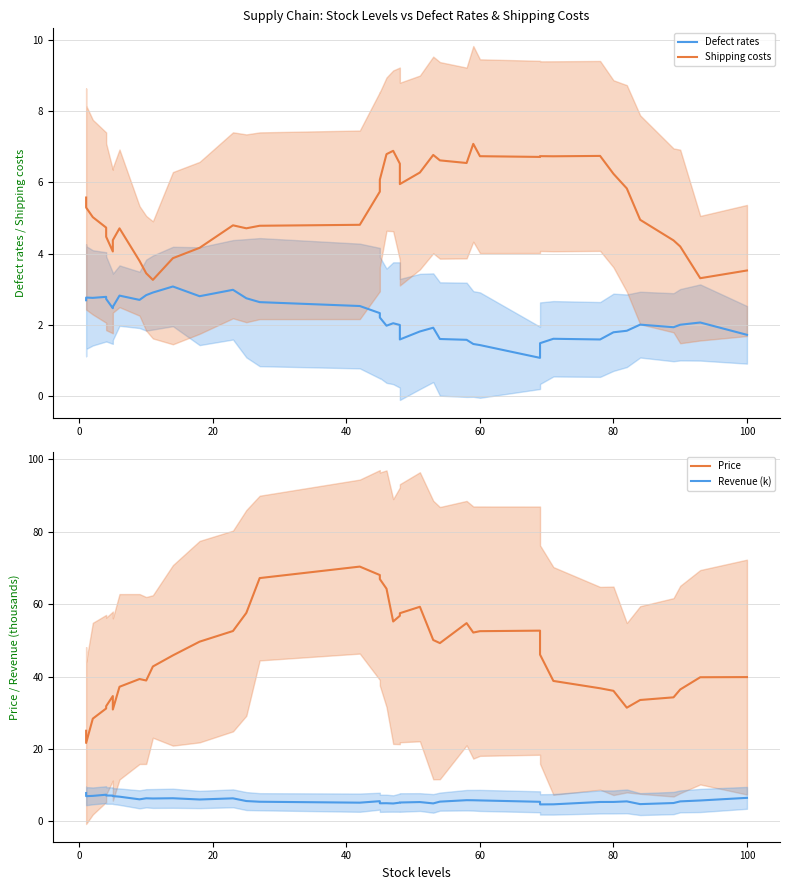

Rank the series by their maximum value, from lowest to highest.

Defect rates, Shipping costs, Revenue (k), Price